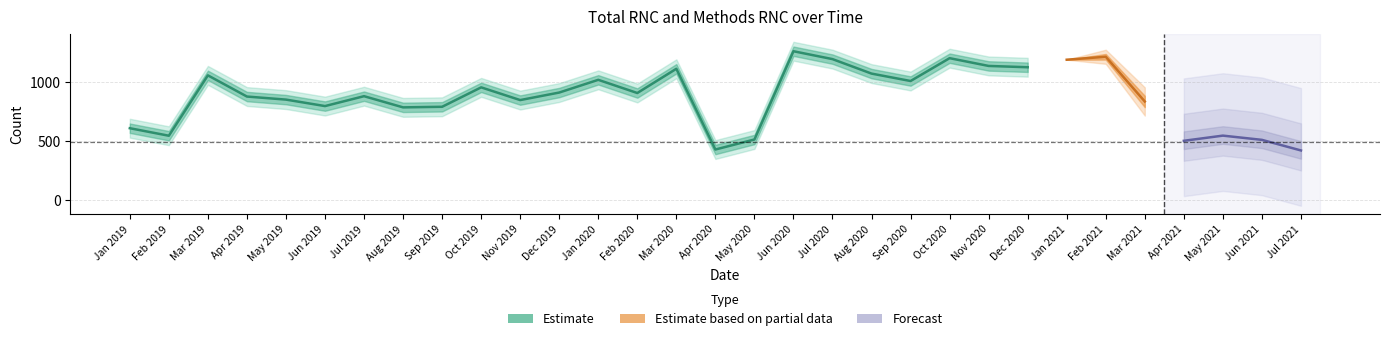

Which category has the highest value in the Total RNC series?

Jun 2020